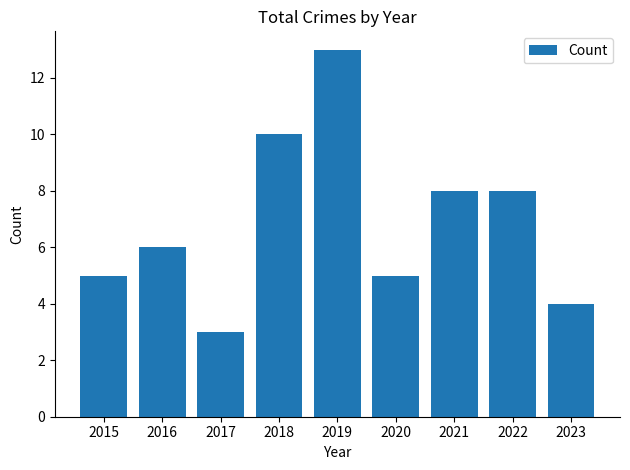

How many distinct data groups are displayed?

1